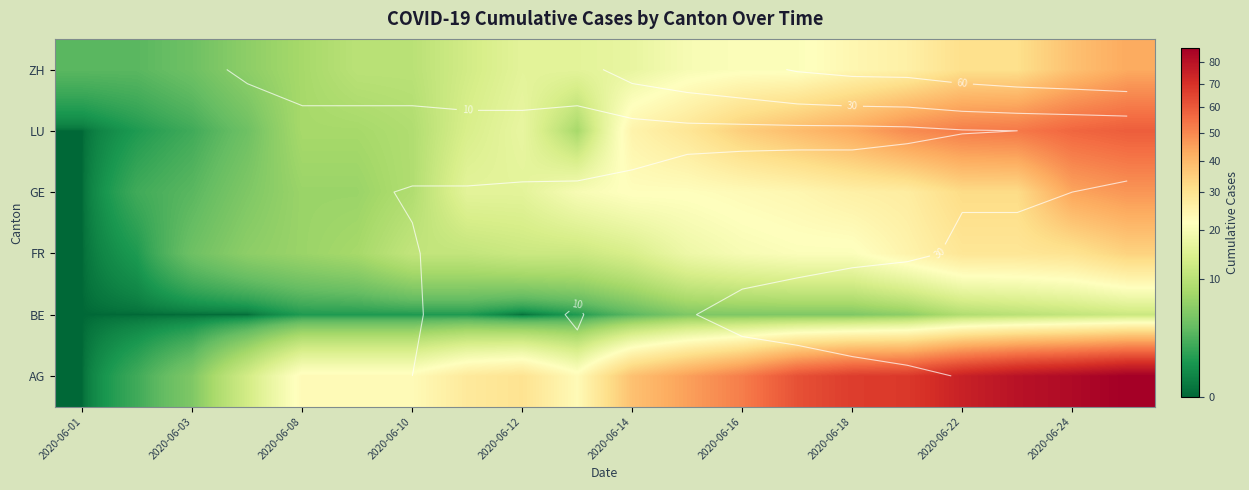

Which series has the largest range (max minus min)?

AG